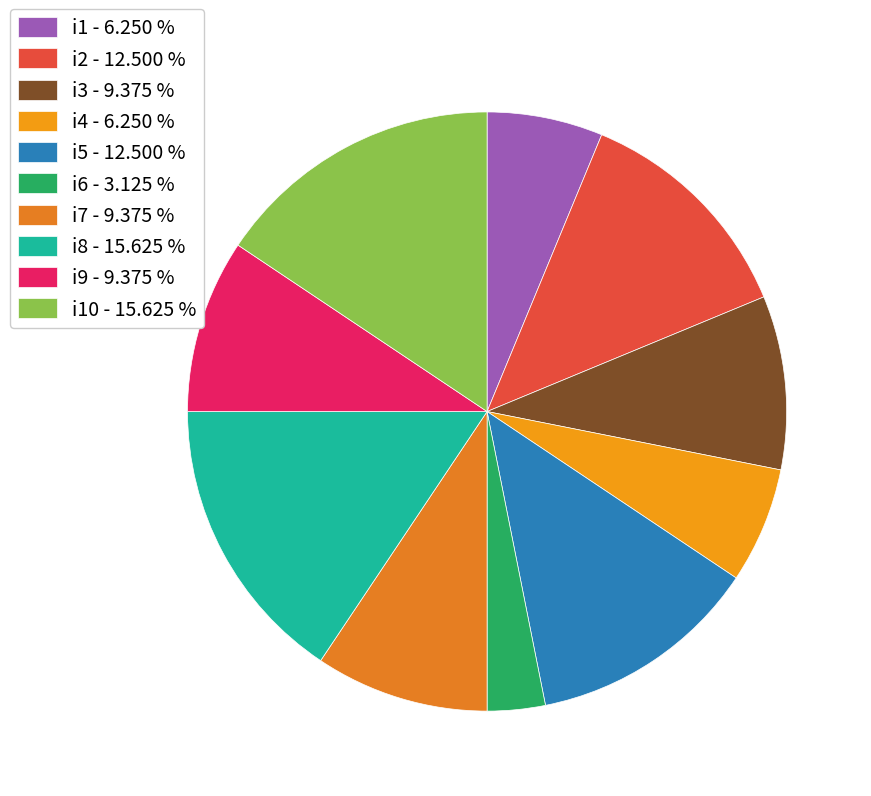

How many segments does this pie chart have?

10